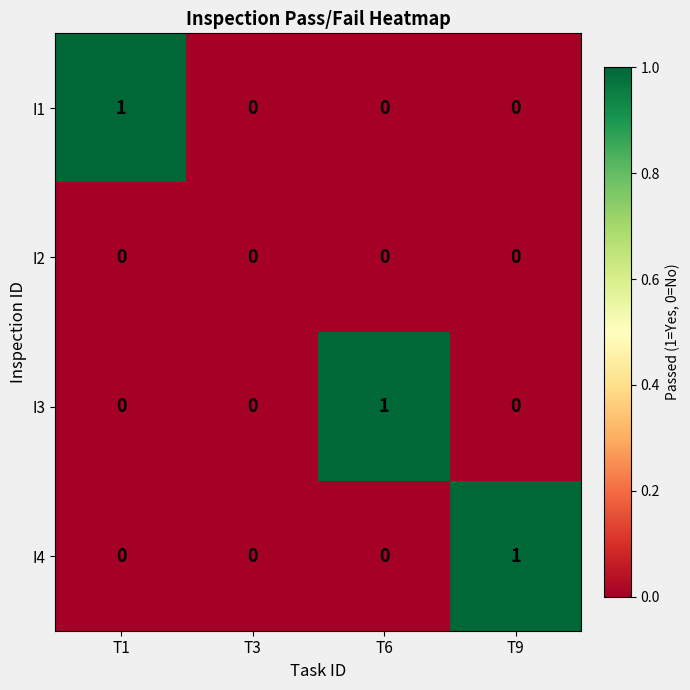

The I4 series shows 0 at T1. True or false?

True